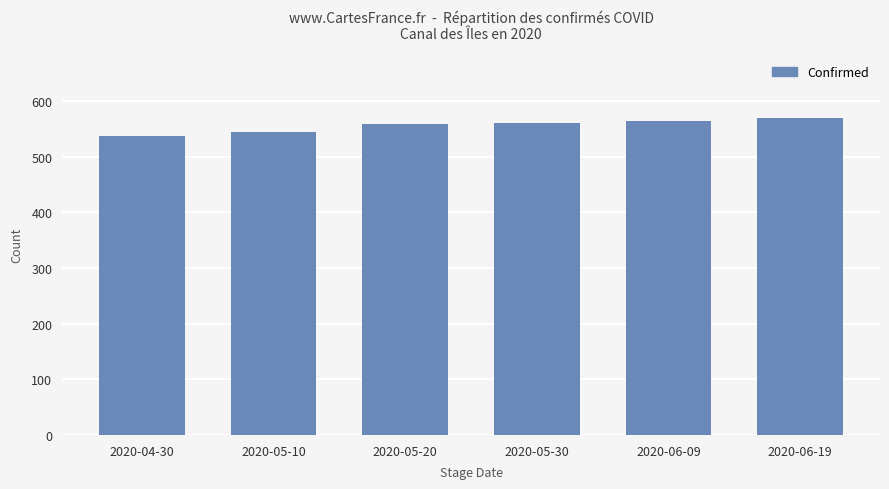

What is the change in value from 2020-05-20 to 2020-06-19?

+12